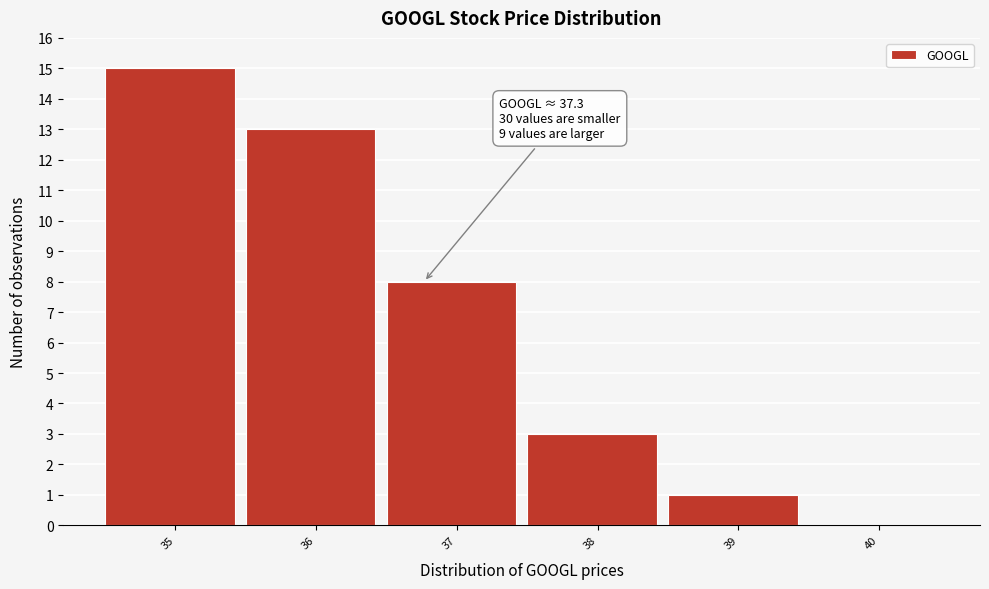

Reading left to right, list all the values displayed in this chart.

35=15	36=13	37=8	38=3	39=1	40=0